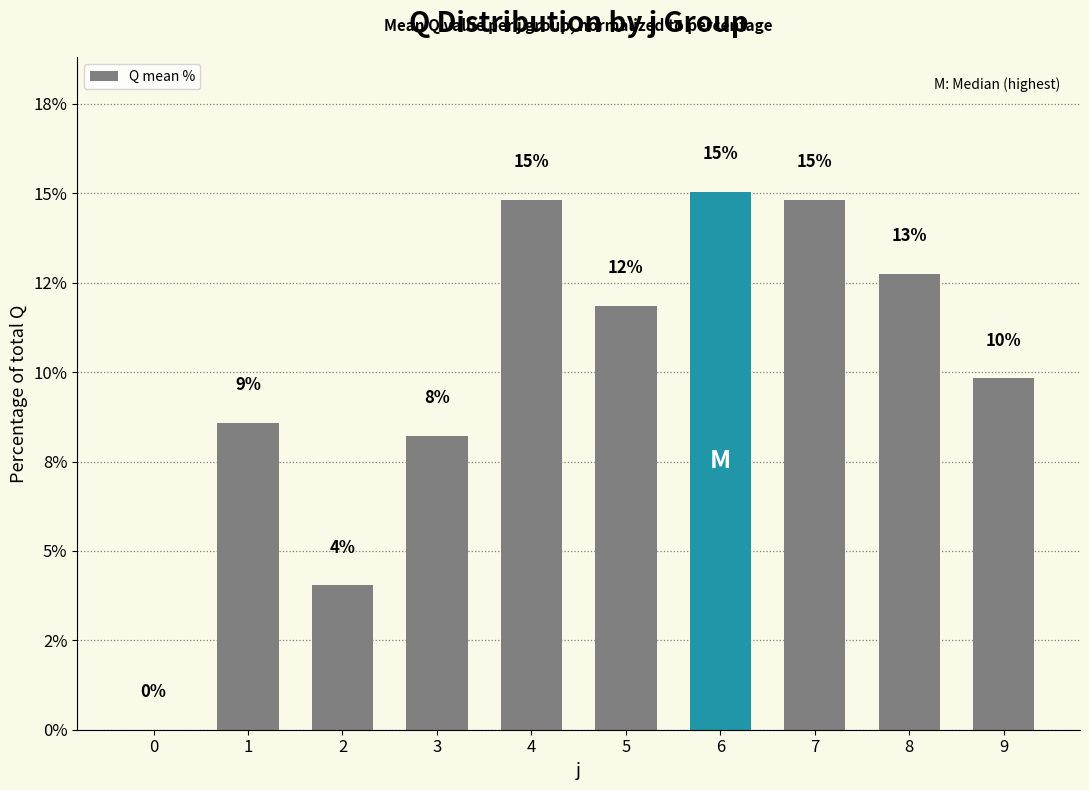

What is the change in value from 0 to 1?

+8.6